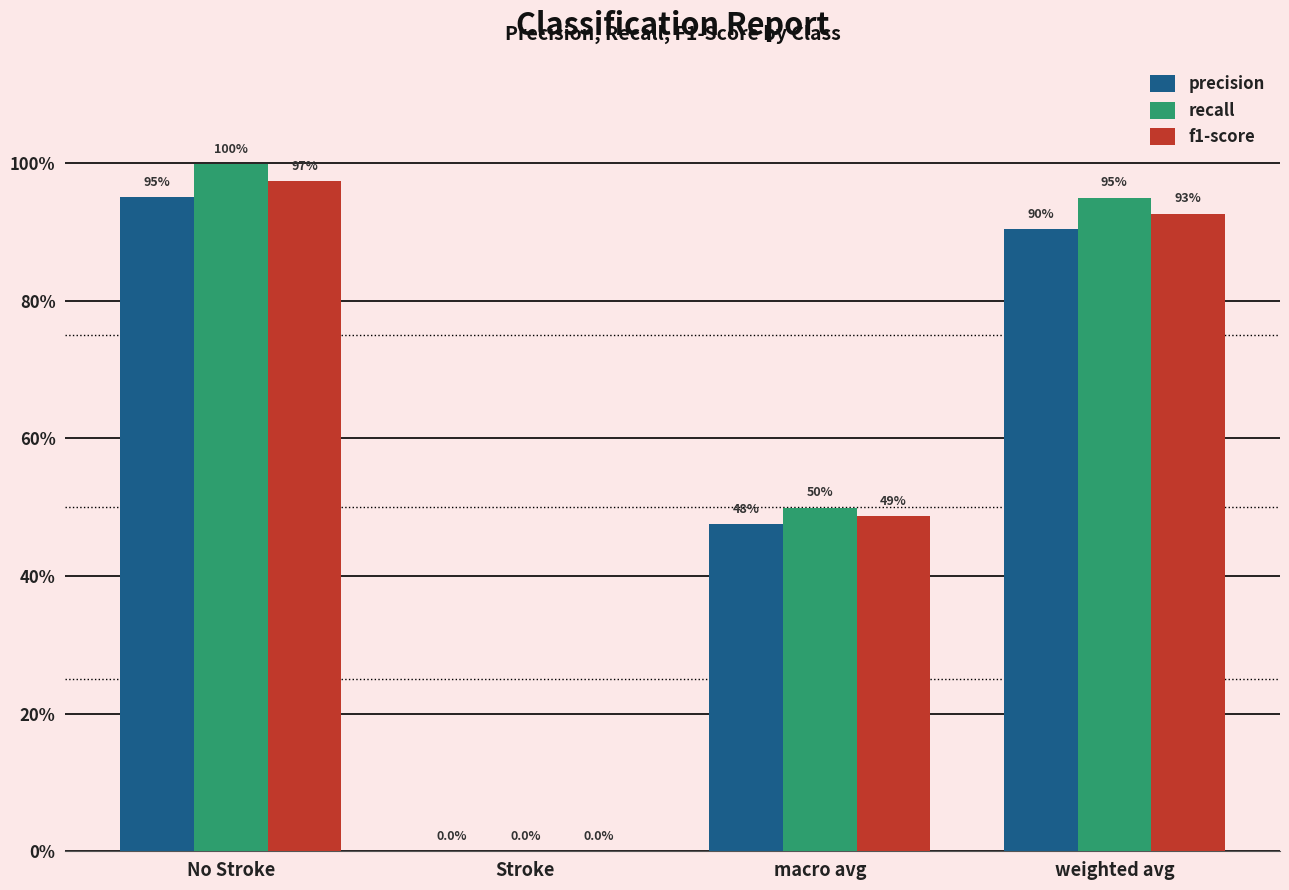

What are all the series names shown in the legend?

precision, recall, f1-score